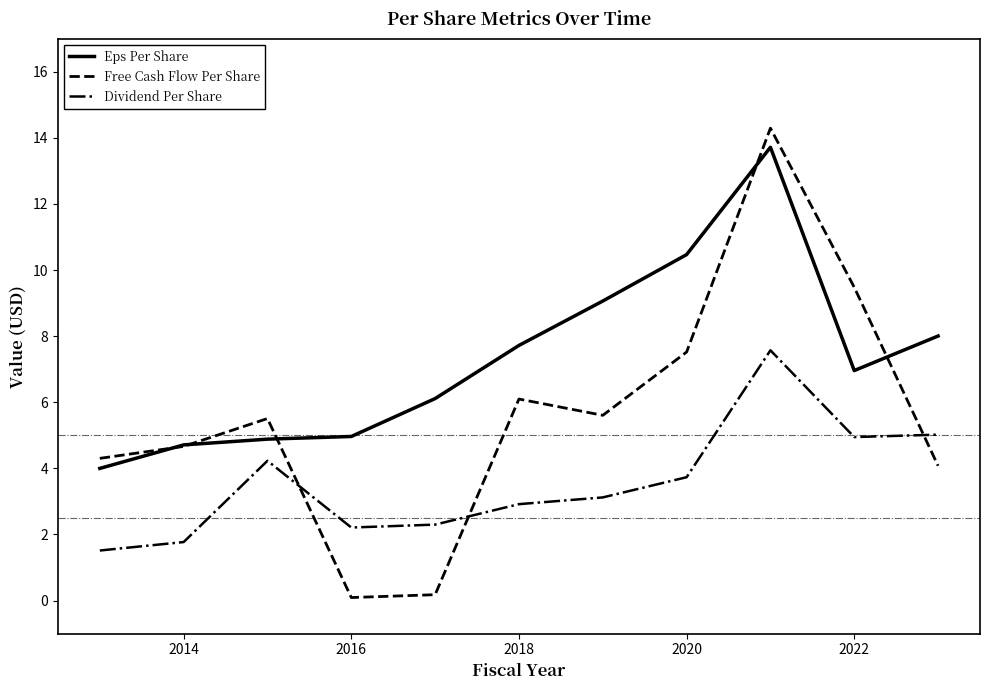

What is the average value of the Eps Per Share series?

7.3